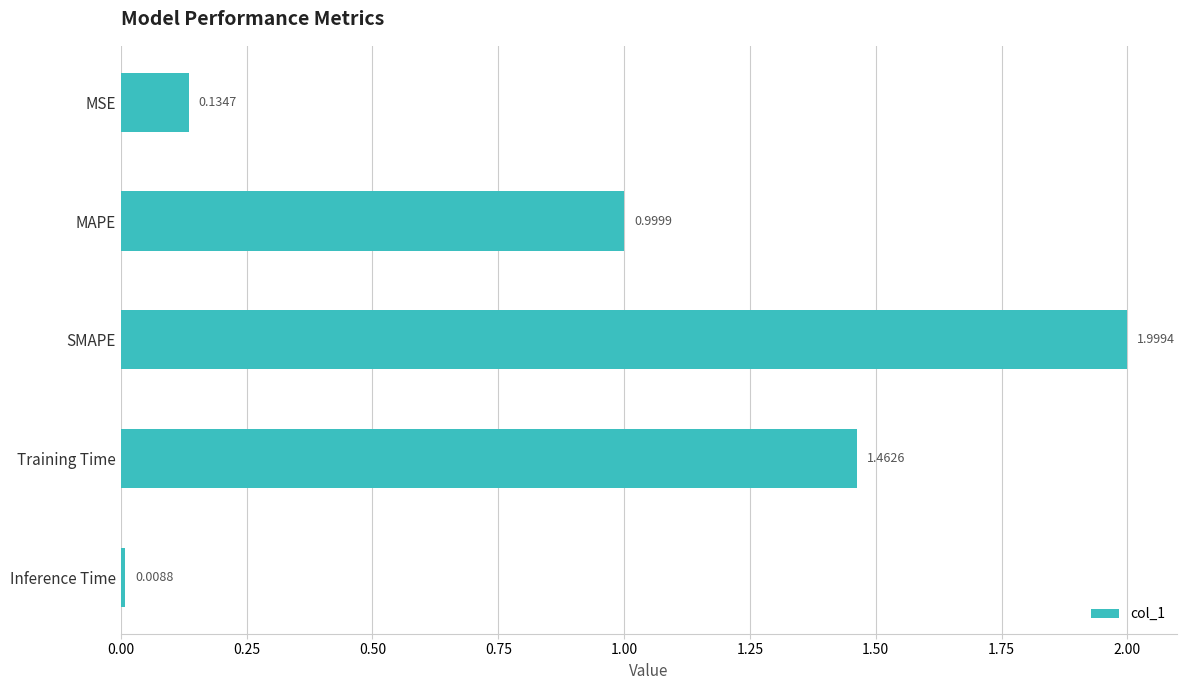

What is the label of the 2nd bar from the top?

MAPE